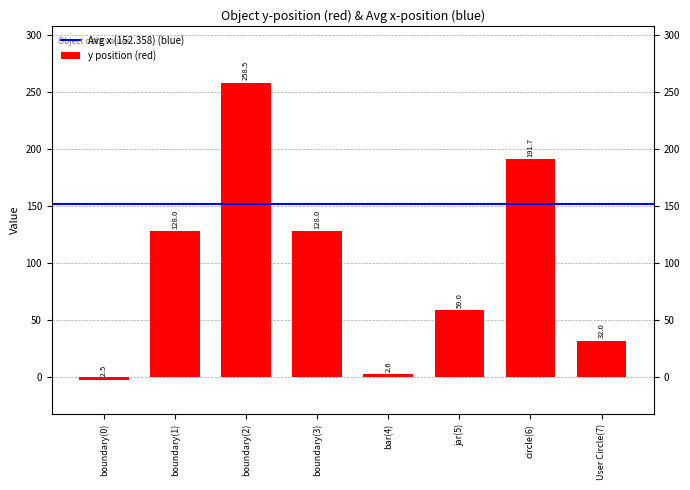

What is the difference between the maximum and minimum values?

261.0